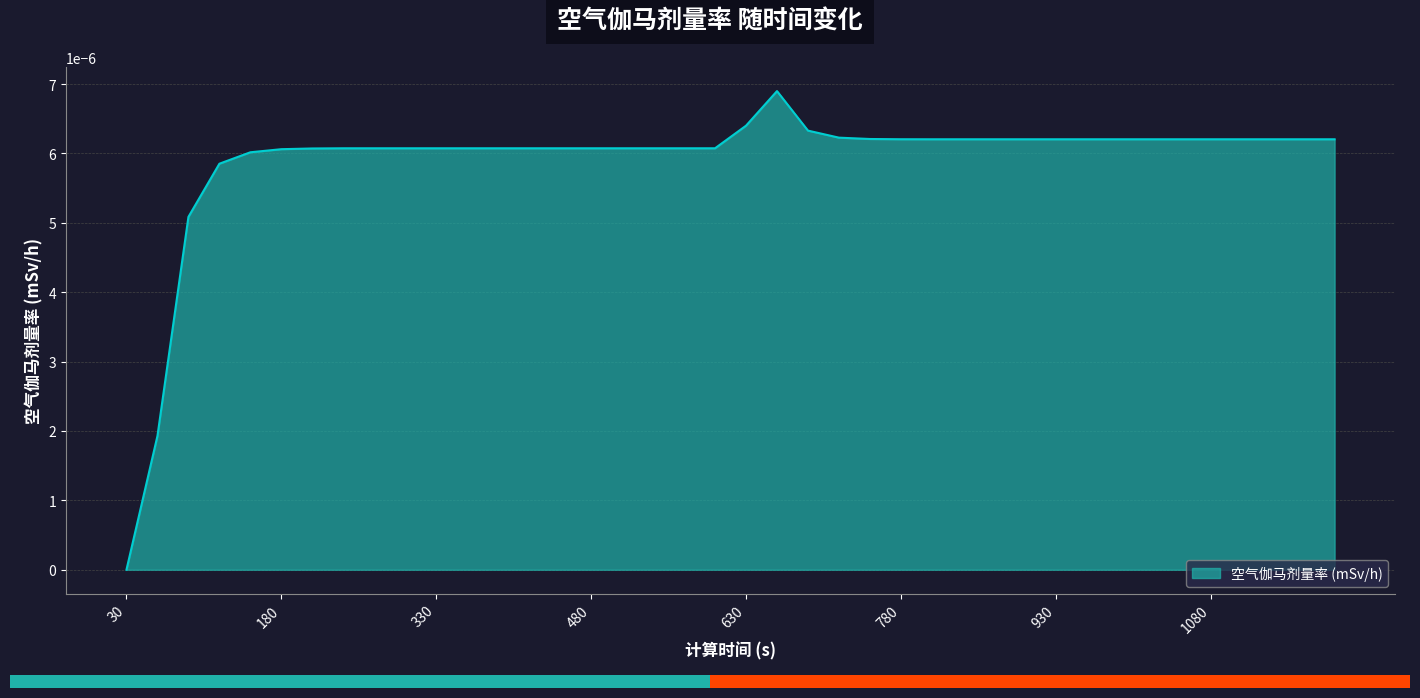

Rank the categories by value from highest to lowest.

660, 630, 690, 720, 750, 780, 810, 840, 870, 900, 930, 960, 990, 1020, 1050, 1080, 1110, 1140, 1170, 1200, 240, 270, 300, 330, 360, 390, 420, 450, 480, 510, 540, 570, 600, 210, 180, 150, 120, 90, 60, 30